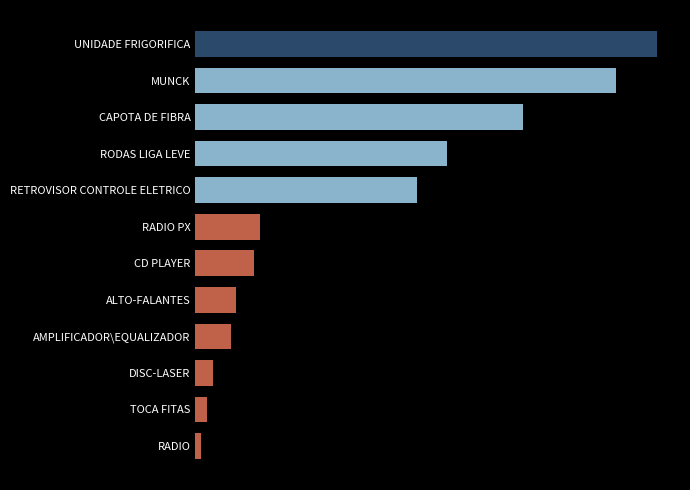

Which category has the highest value across all series?

UNIDADE FRIGORIFICA